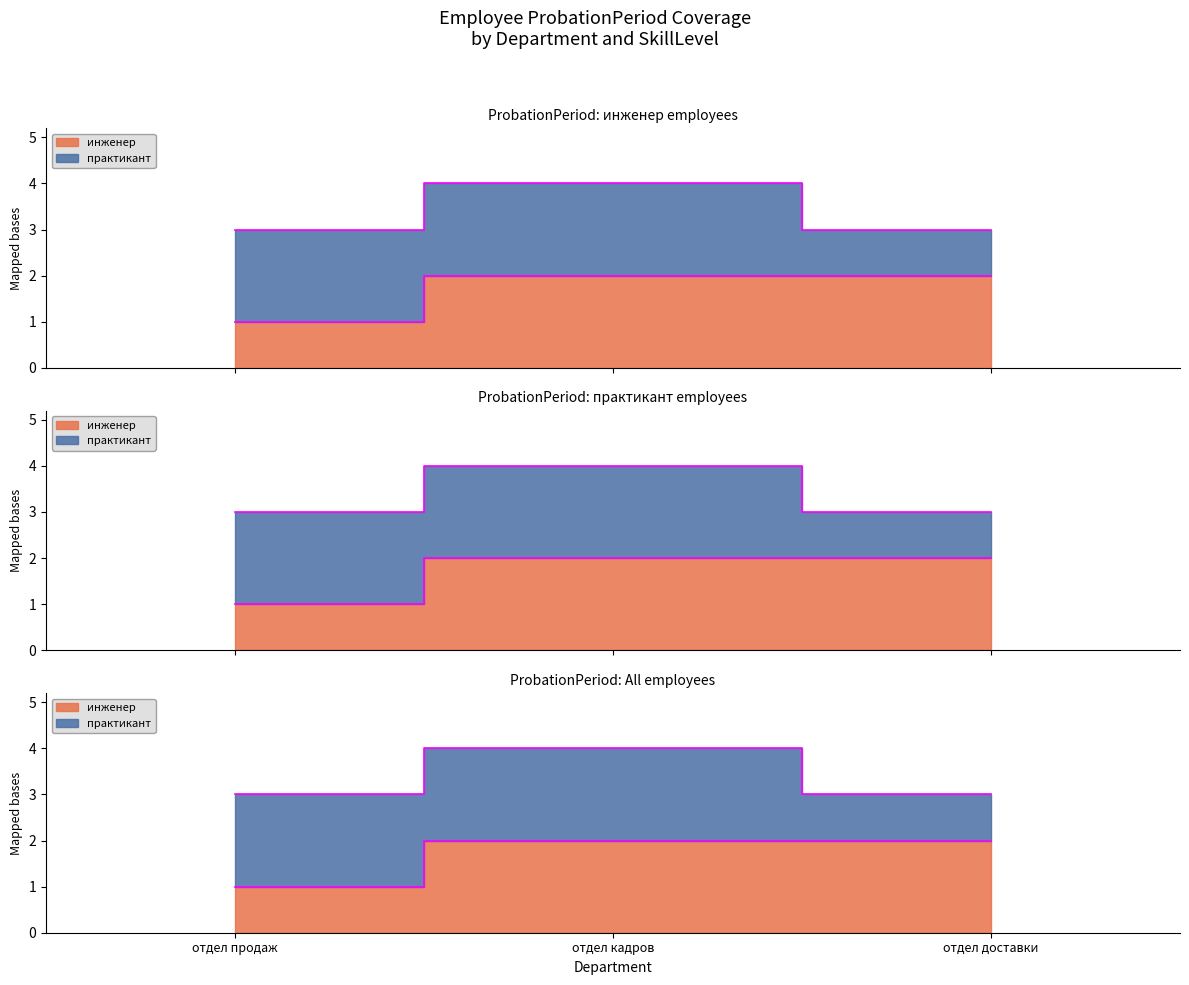

What is the sum of the values at отдел доставки and отдел продаж?

3